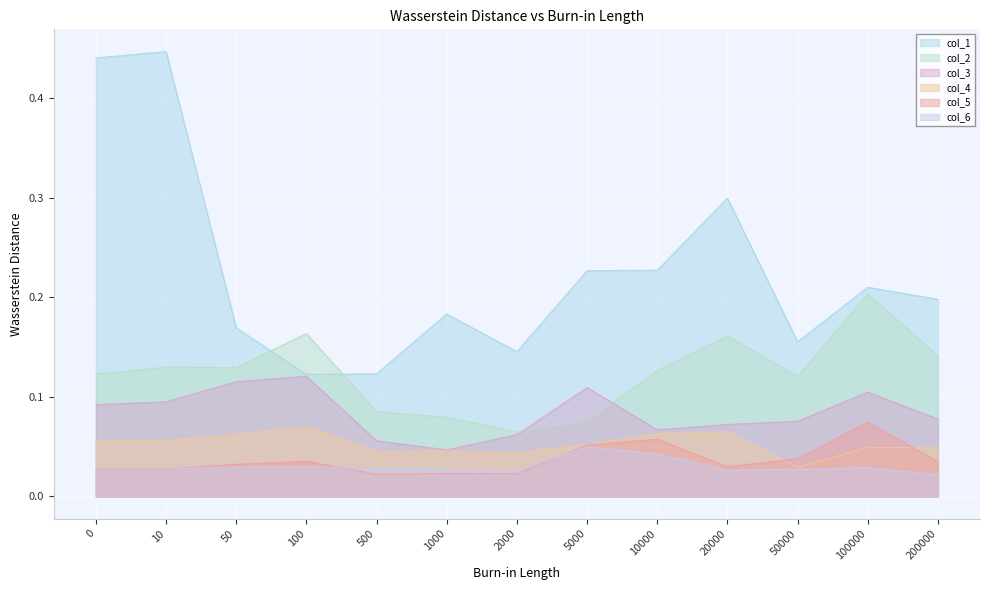

Where is col_4 nearest to the value 0?

50000